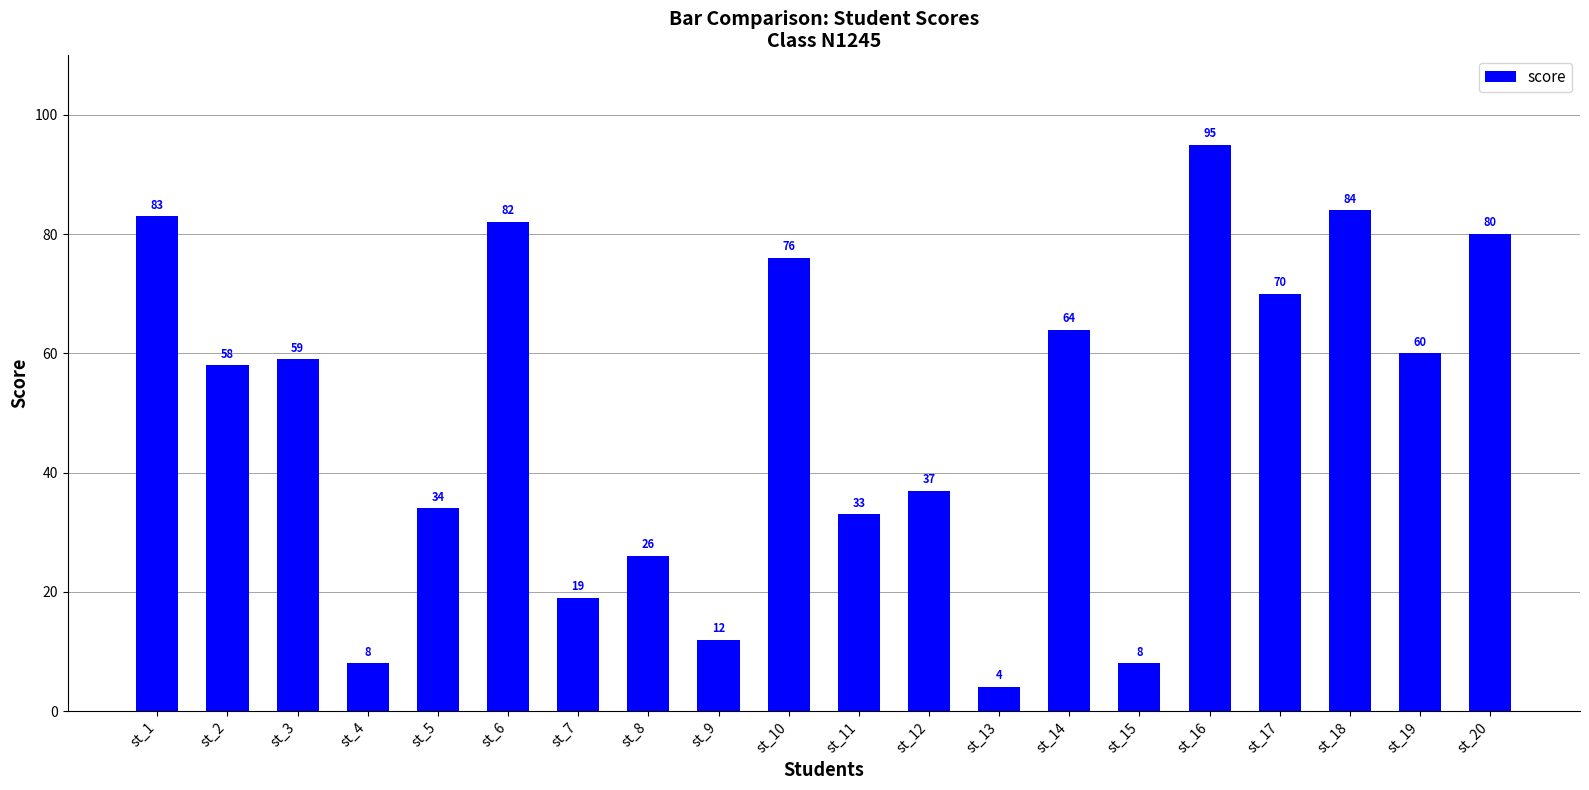

Where is the data nearest to the value 49?

st_2